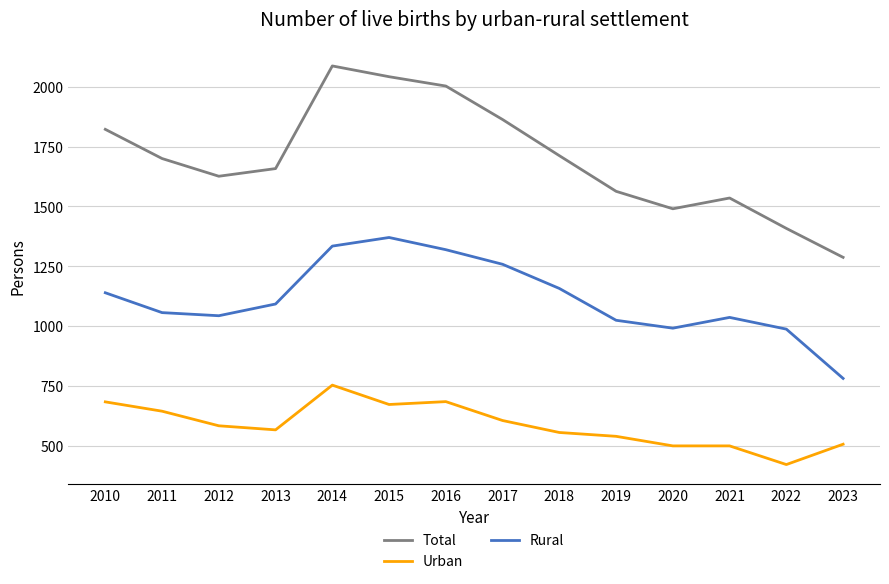

At which category does the chart reach its minimum across all series?

2022